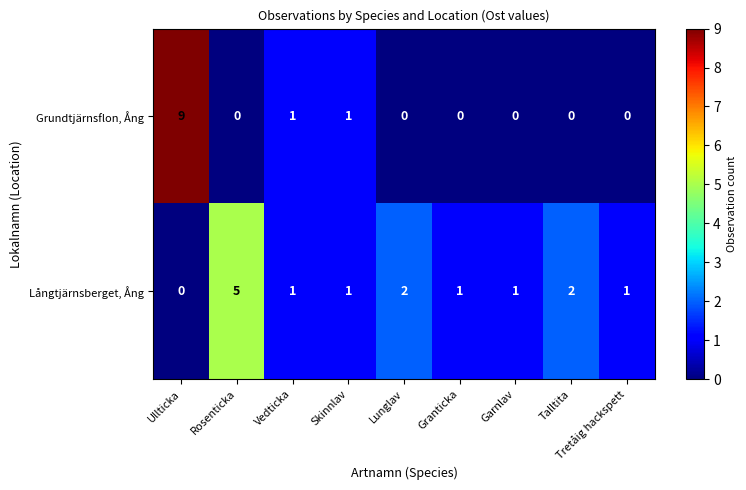

What is the difference between the maximum and minimum values in the Grundtjärnsflon, Ång series?

9